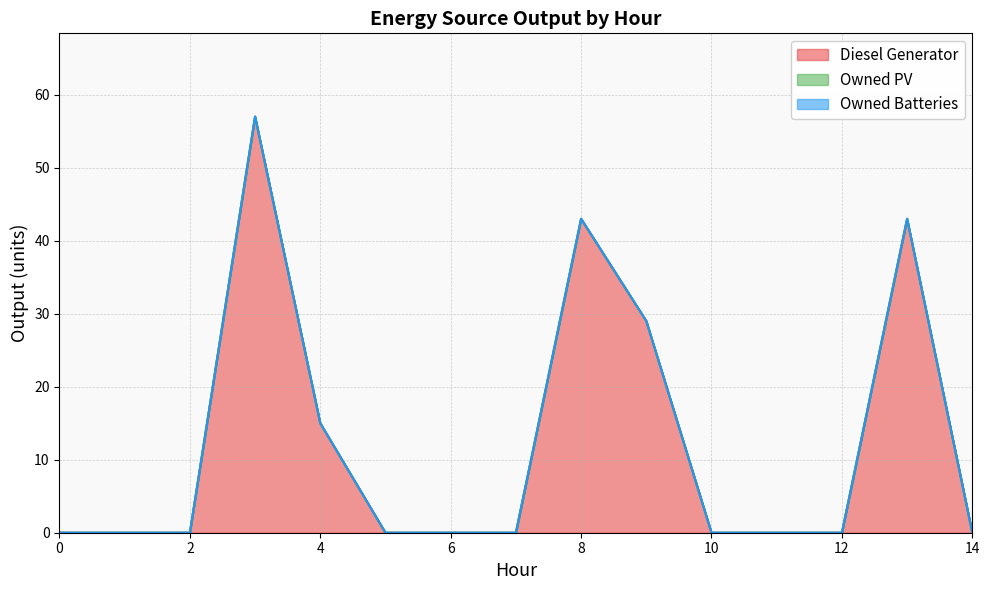

How many lines are shown in the chart?

3